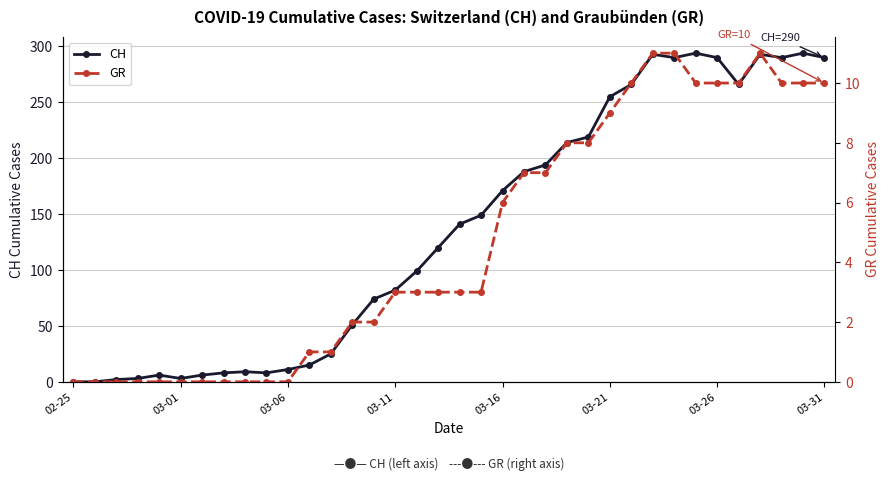

What is the difference between the second highest and minimum values in the CH series?

294